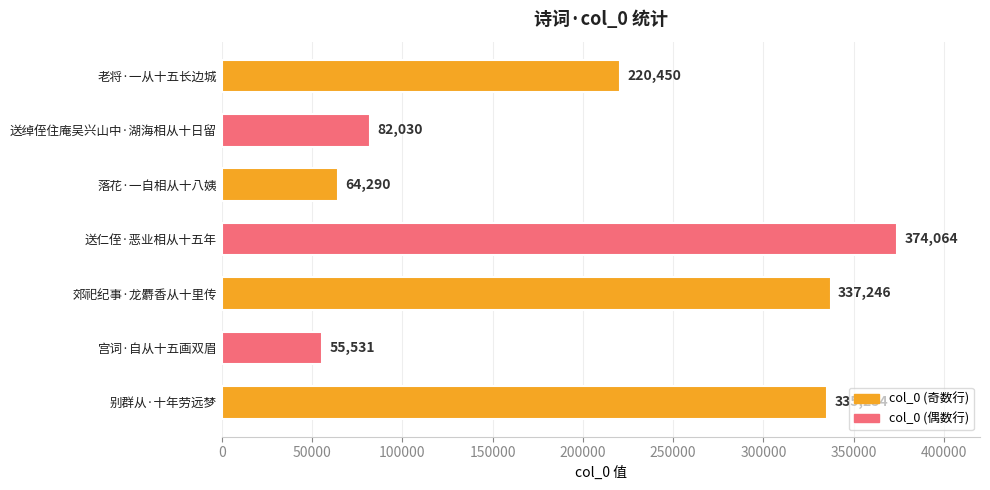

What is the sum of all values?

1468865